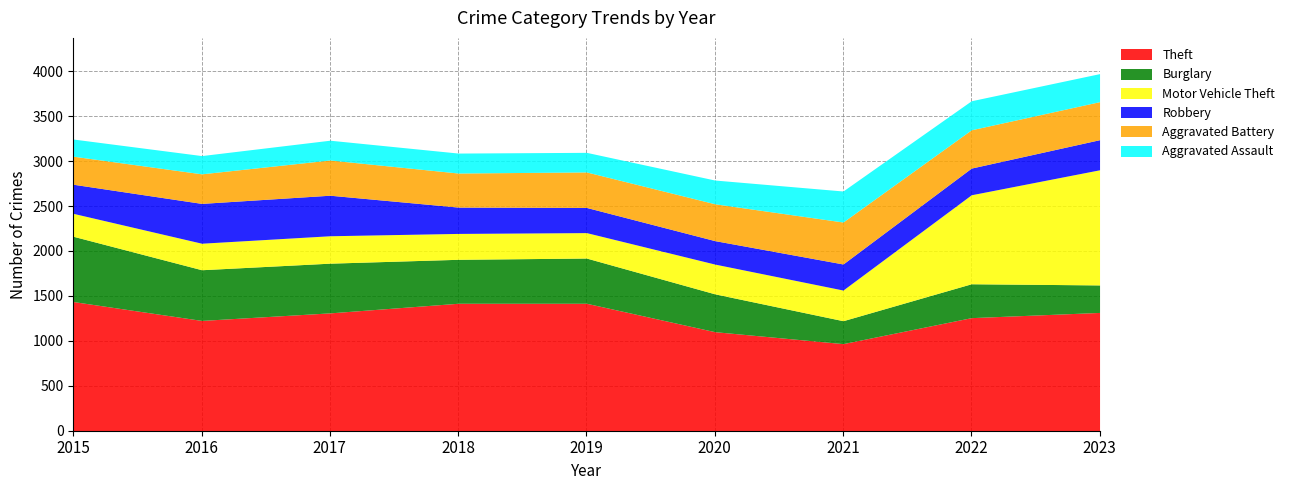

Where is the first local maximum for Aggravated Battery?

2017